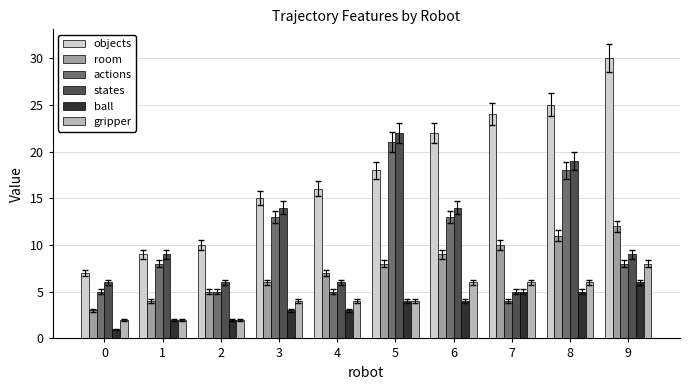

Reading left to right, what are all the values shown in this chart?

objects: 0=7	1=9	2=10	3=15	4=16	5=18	6=22	7=24	8=25	9=30
room: 0=3	1=4	2=5	3=6	4=7	5=8	6=9	7=10	8=11	9=12
actions: 0=5	1=8	2=5	3=13	4=5	5=21	6=13	7=4	8=18	9=8
states: 0=6	1=9	2=6	3=14	4=6	5=22	6=14	7=5	8=19	9=9
ball: 0=1	1=2	2=2	3=3	4=3	5=4	6=4	7=5	8=5	9=6
gripper: 0=2	1=2	2=2	3=4	4=4	5=4	6=6	7=6	8=6	9=8